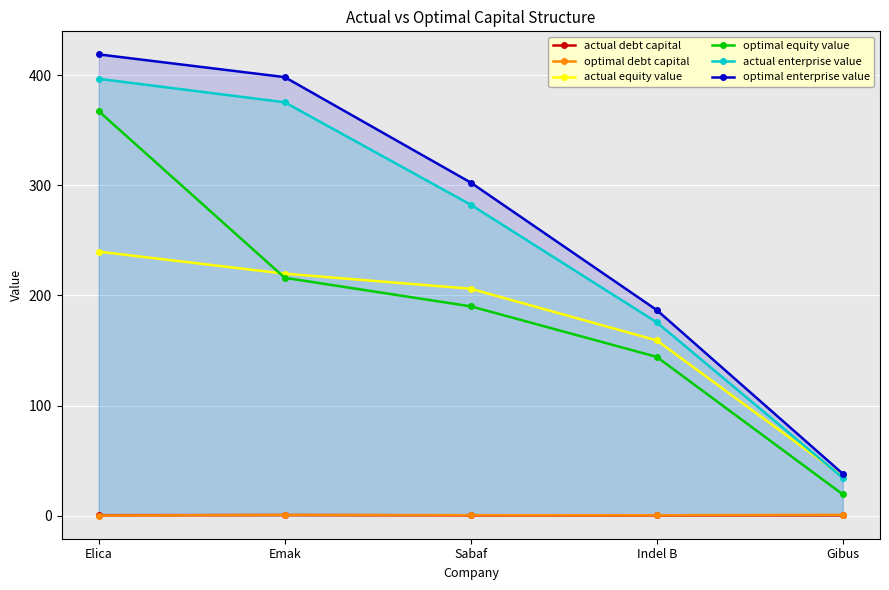

Reading right to left, transcribe all the data shown in this chart.

actual debt capital: 0.3	0.3	0.3	0.6	0.4
optimal debt capital: 0.7	0.4	0.4	0.6	0.1
actual equity value: 35.5	159.1	206.0	219.7	239.7
optimal equity value: 19.3	144.1	190.0	215.9	367.2
actual enterprise value: 34.3	175.5	282.3	375.3	396.6
optimal enterprise value: 38.0	186.7	302.4	398.1	418.8